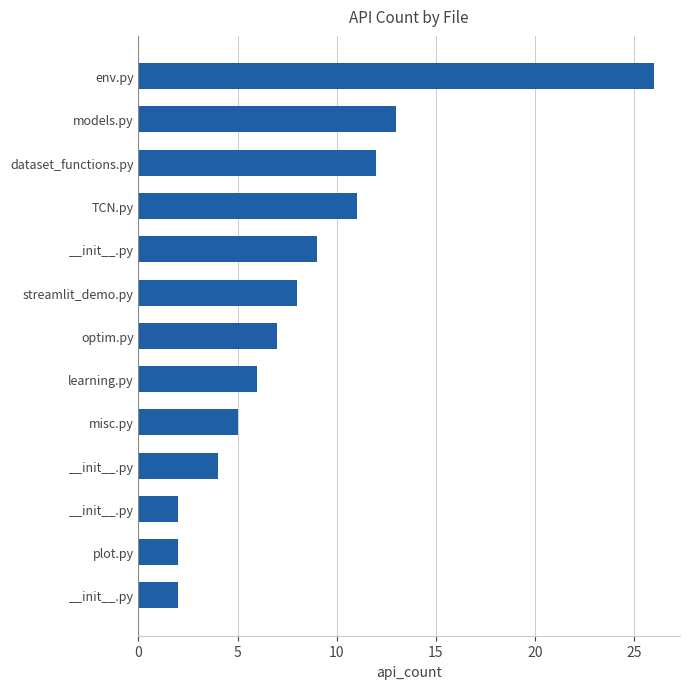

How many bars are there in total?

13